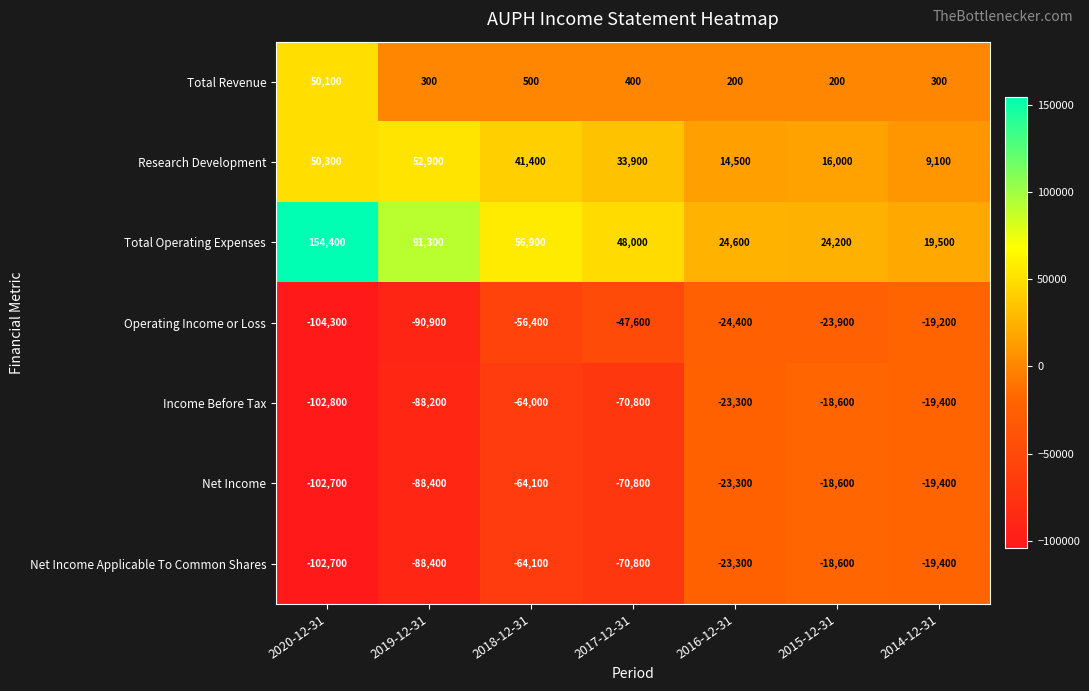

What is the spread (max minus min) of values at 2016-12-31?

49000